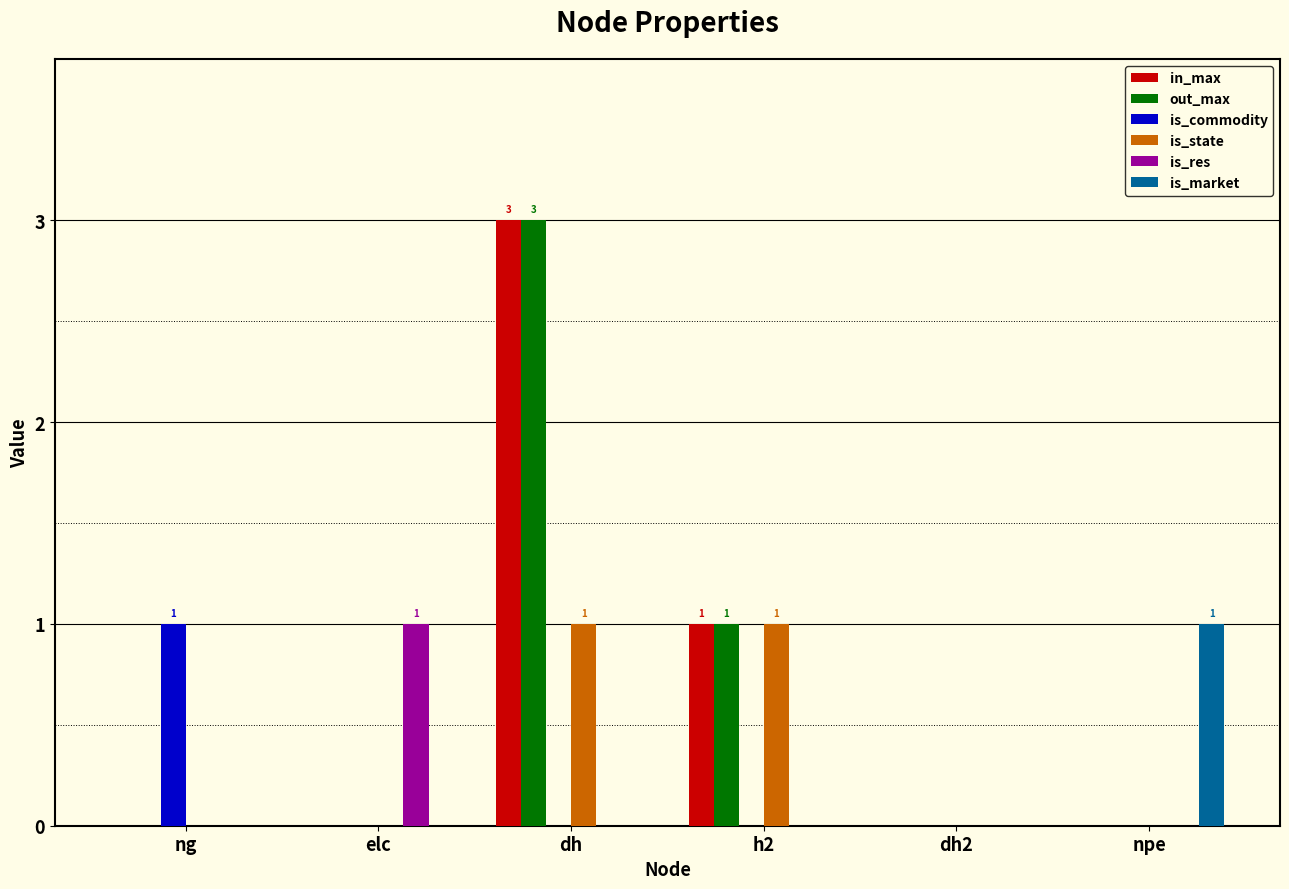

Count the number of categories in the chart.

6